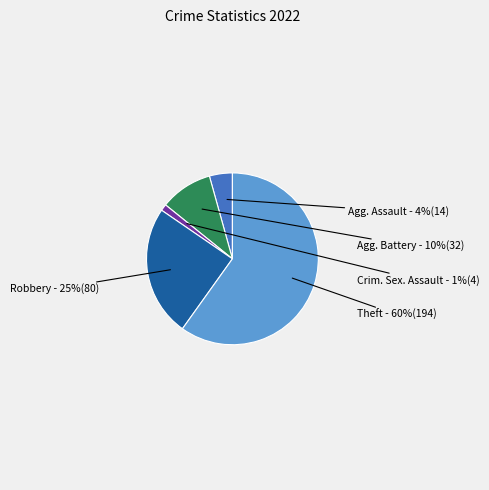

How many slices are in this pie chart?

5